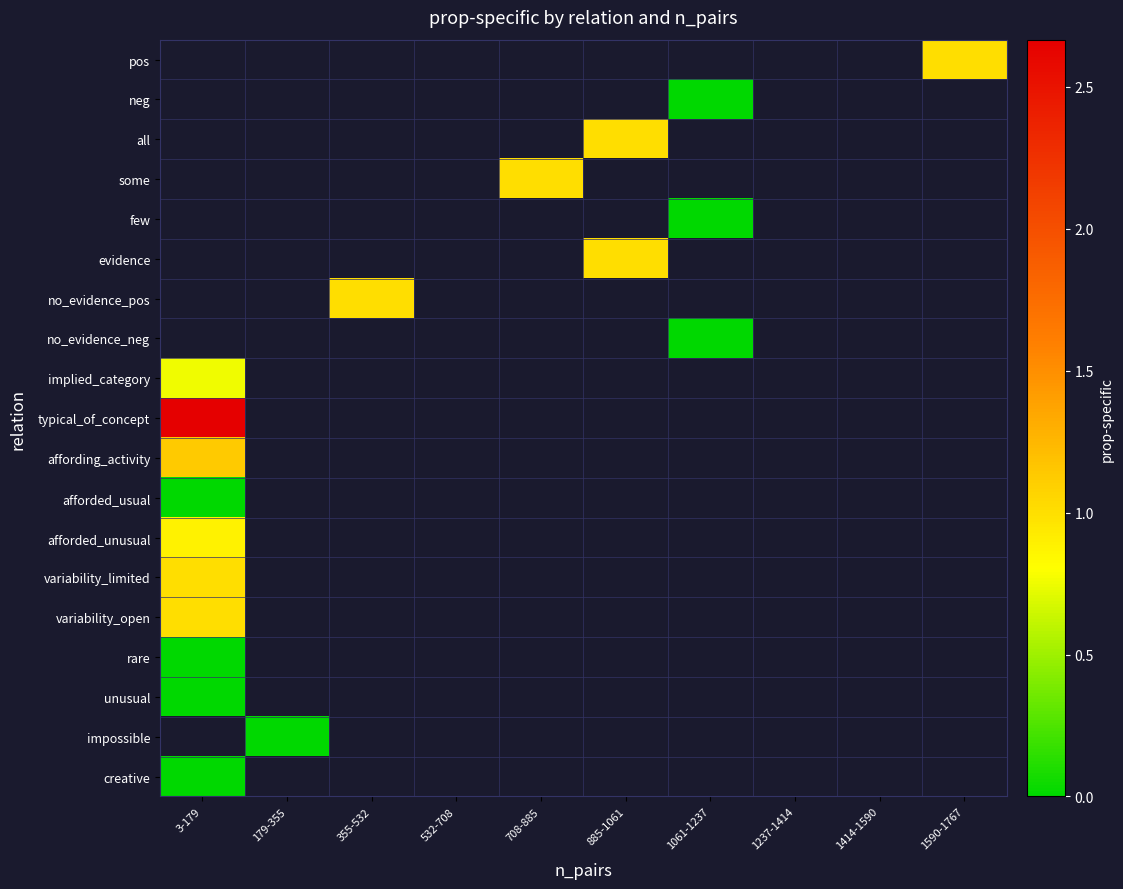

List the labels in order of typical_of_concept value, largest first.

3-179, 179-355, 355-532, 532-708, 708-885, 885-1061, 1061-1237, 1237-1414, 1414-1590, 1590-1767